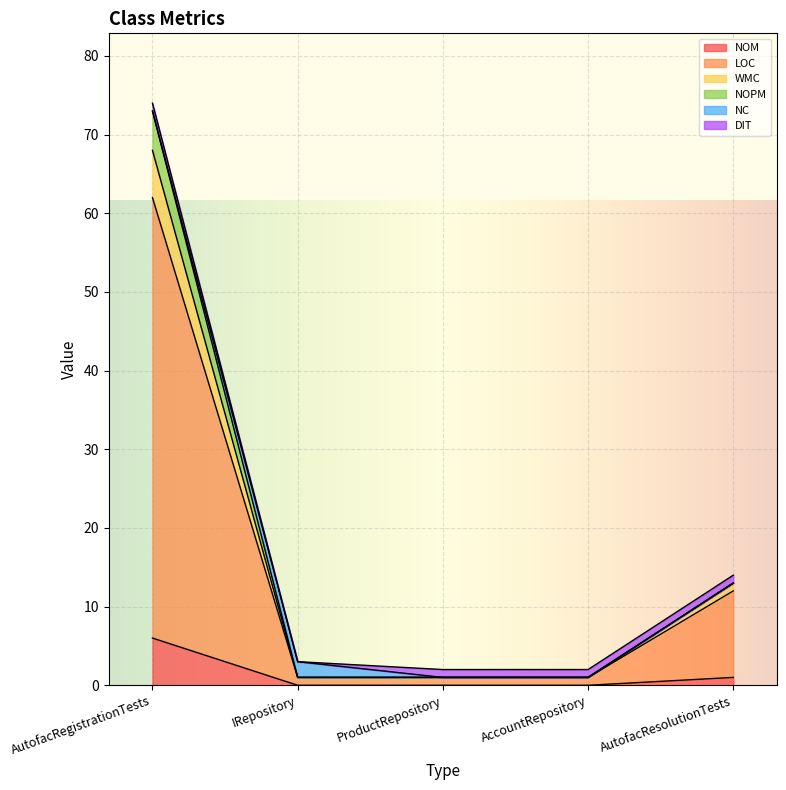

Between AutofacRegistrationTests and ProductRepository, which is larger?

AutofacRegistrationTests